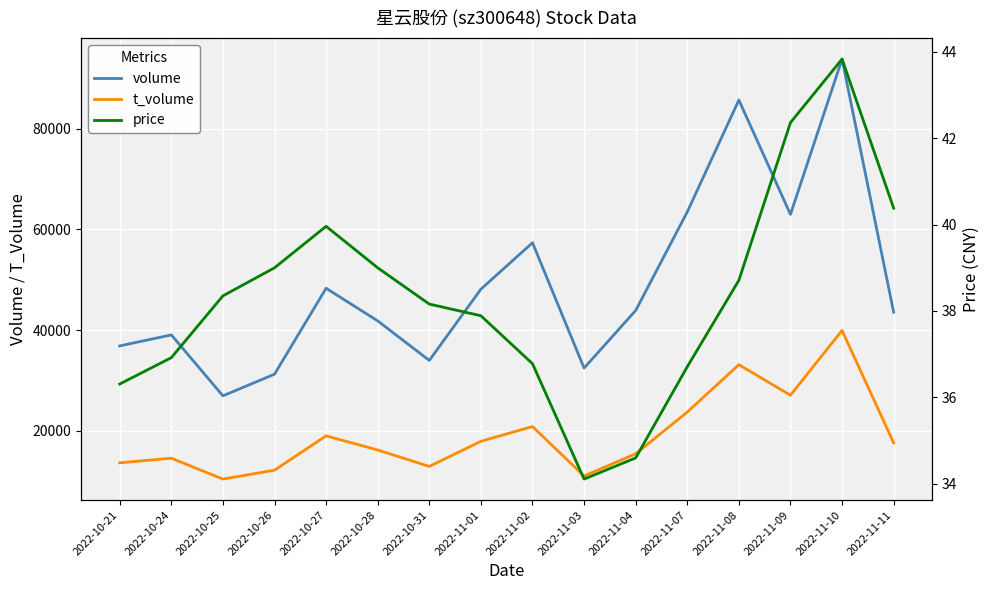

How many interior local valleys does the price series have?

1